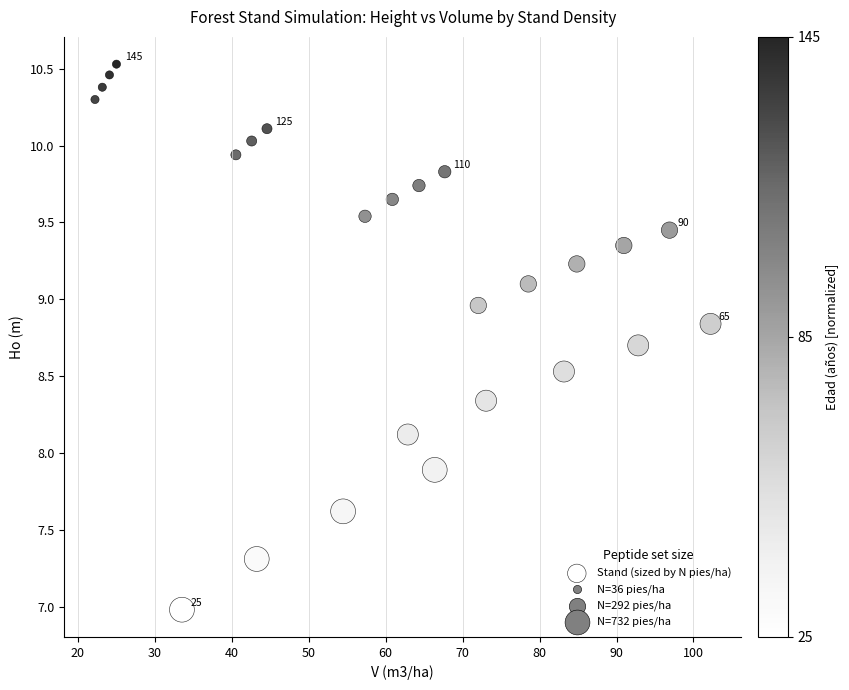

What is the range of X values (max minus min)?

80.0